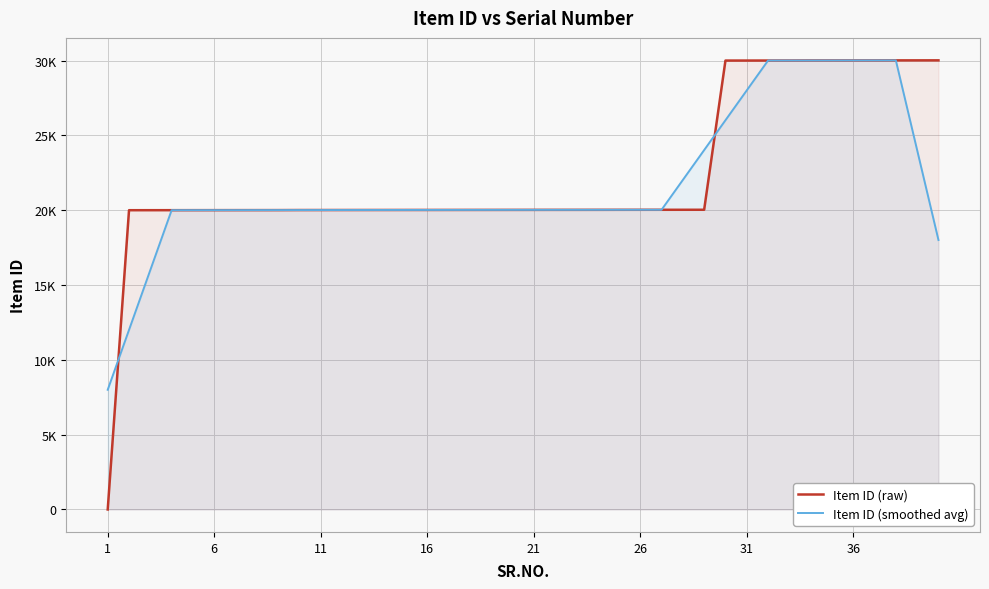

Does the chart display data point markers on the line(s)?

No